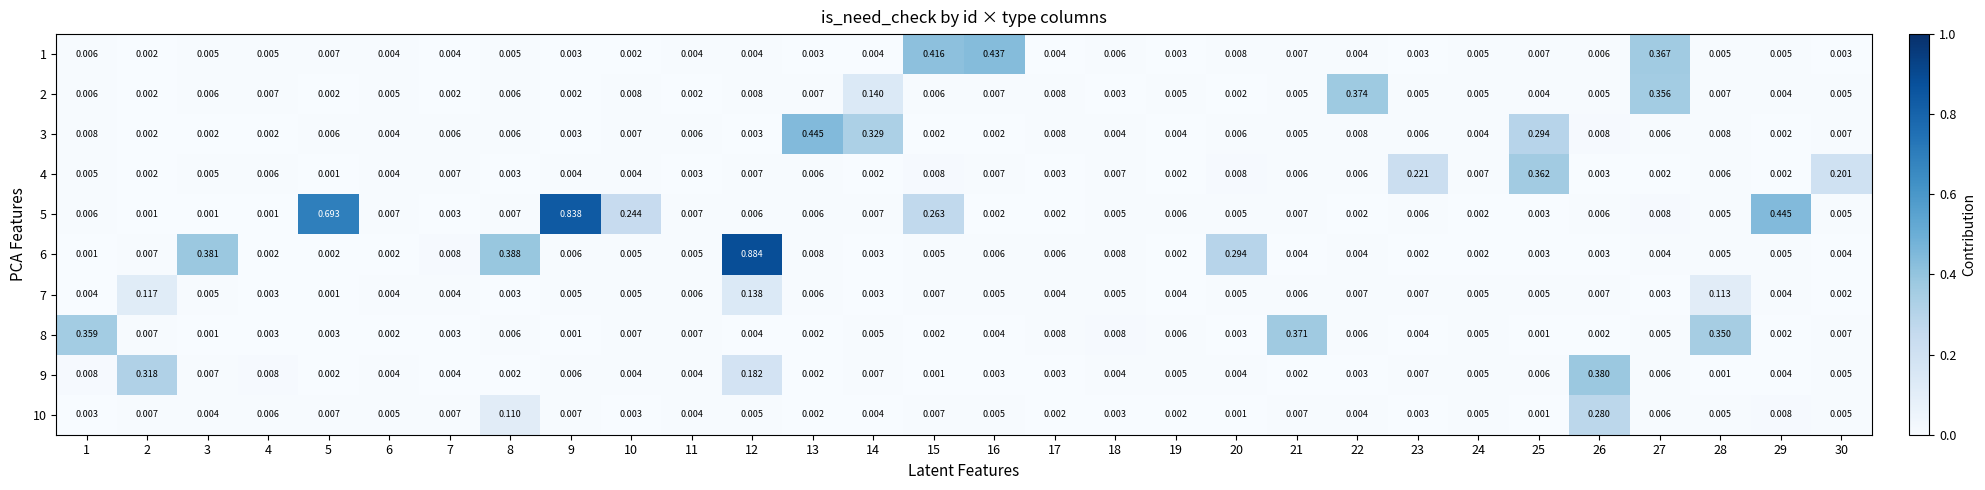

Which series changed the most between 17 and 28?

8